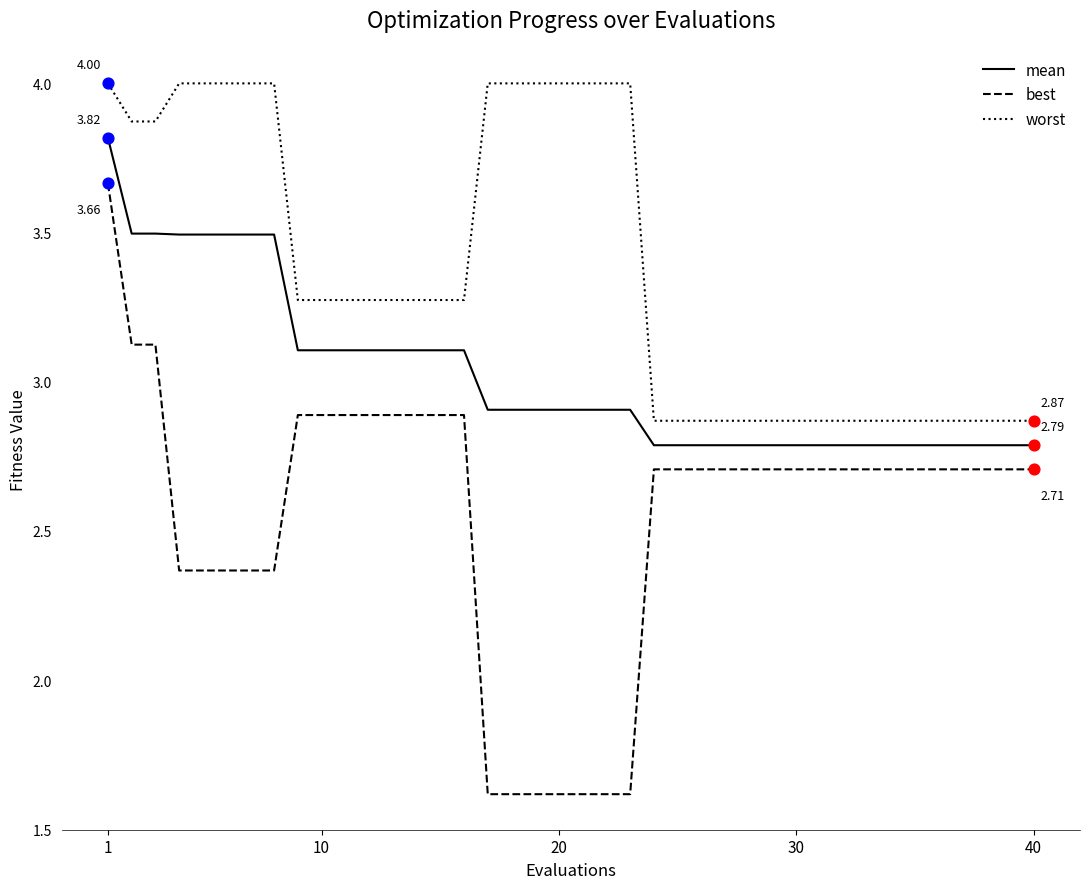

Which series has the largest range (max minus min)?

best